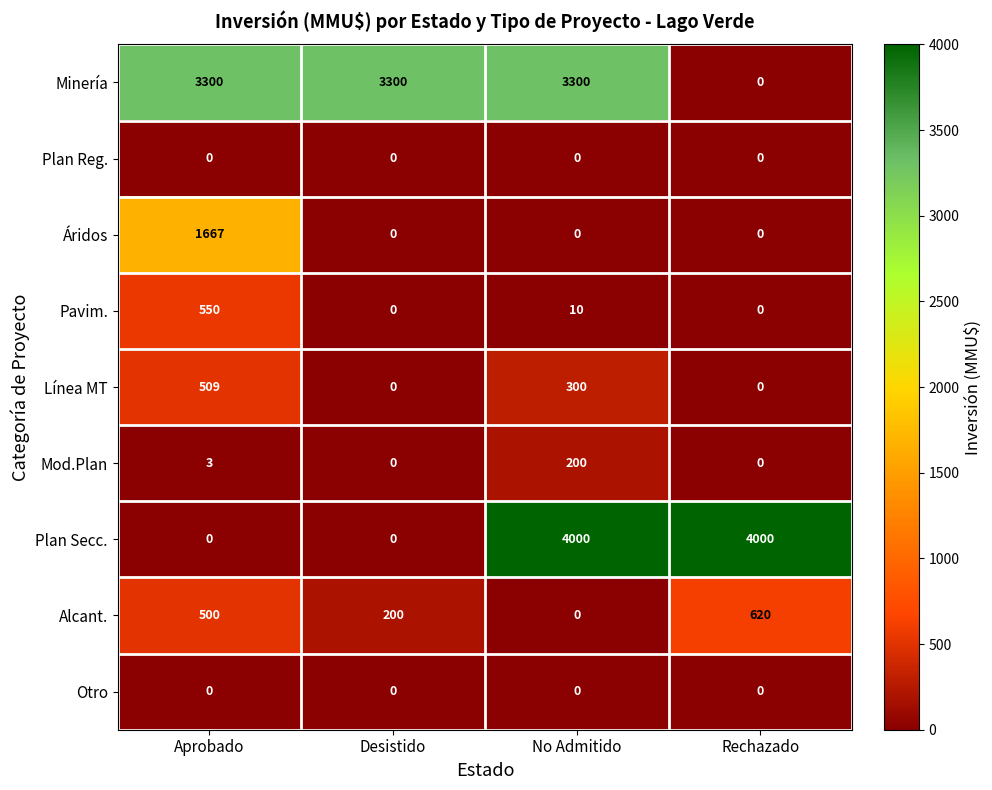

True or false: Plan Reg. has a value of 0 at No Admitido.

True